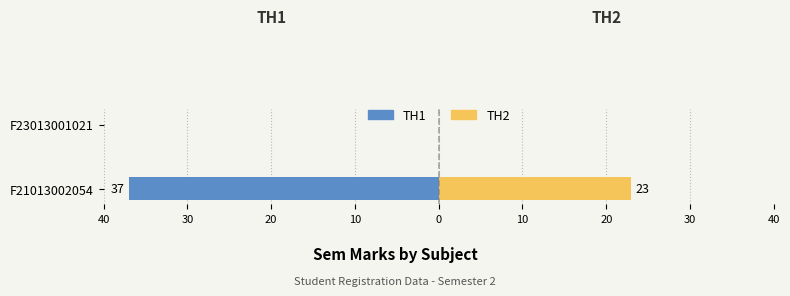

What are all the series names shown in the legend?

TH1, TH2